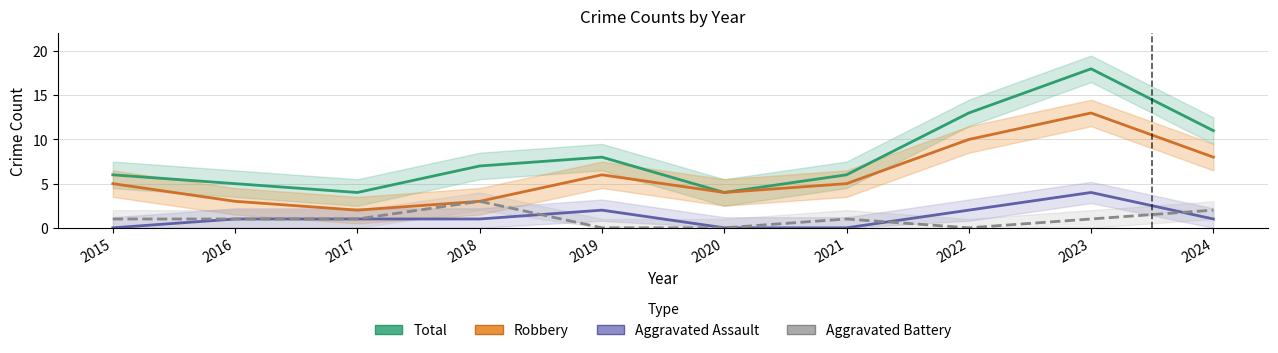

At which category is the sum across all series the highest?

2023